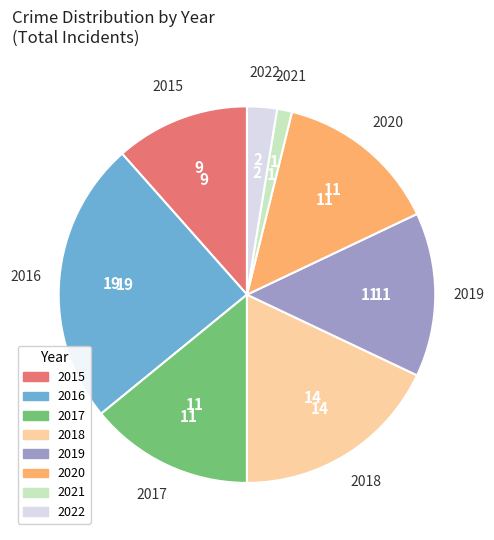

Which category has the biggest portion of the pie?

2016